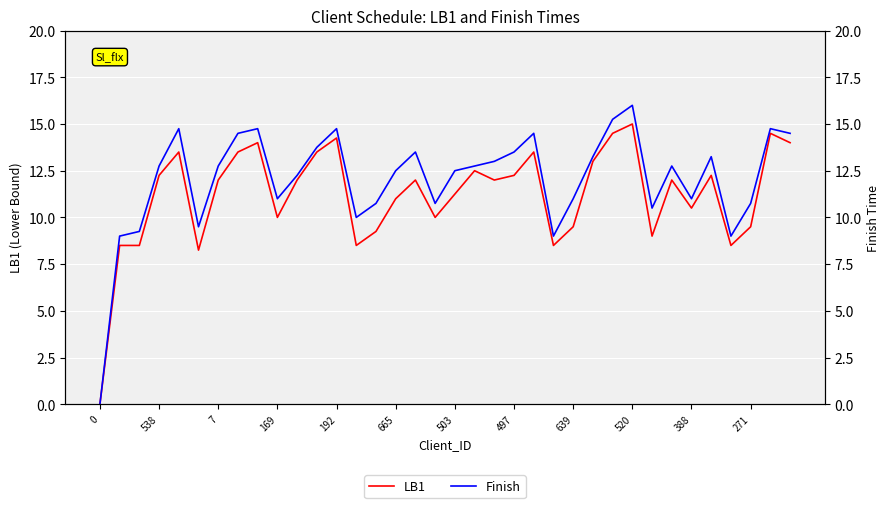

True or false: LB1 and Finish cross at least once.

False